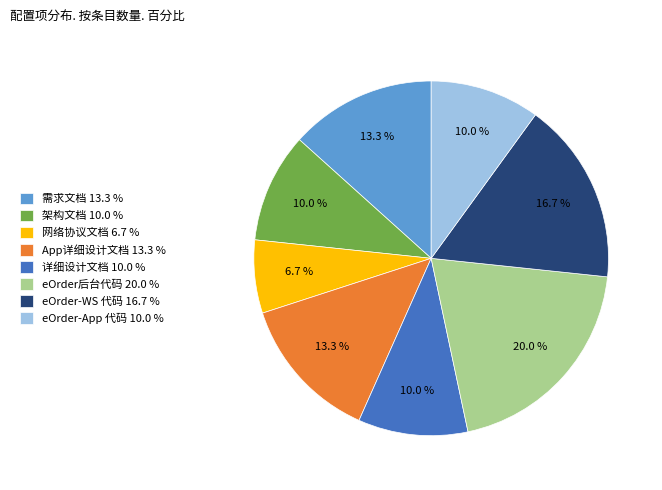

Count the number of slices in the pie.

8